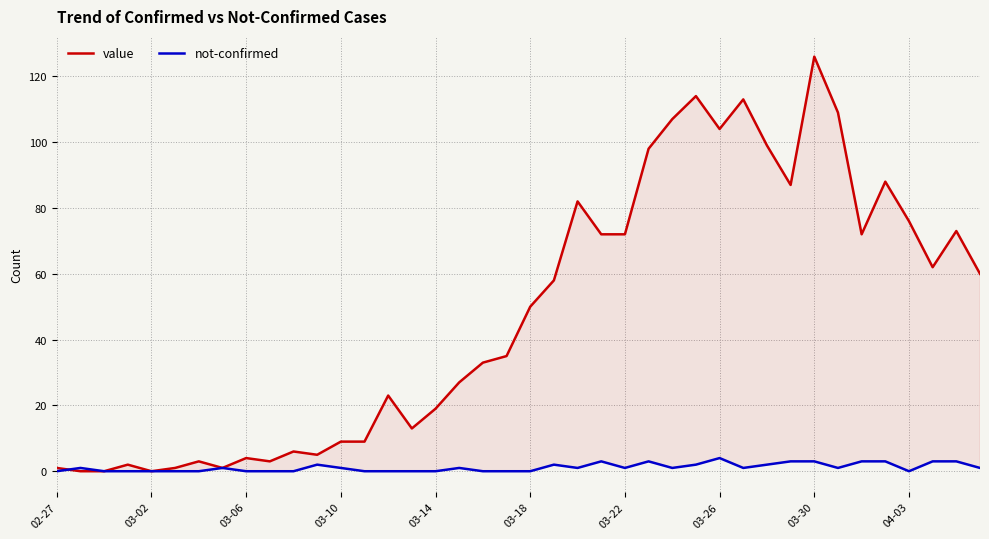

What is the maximum value shown in the chart?

126